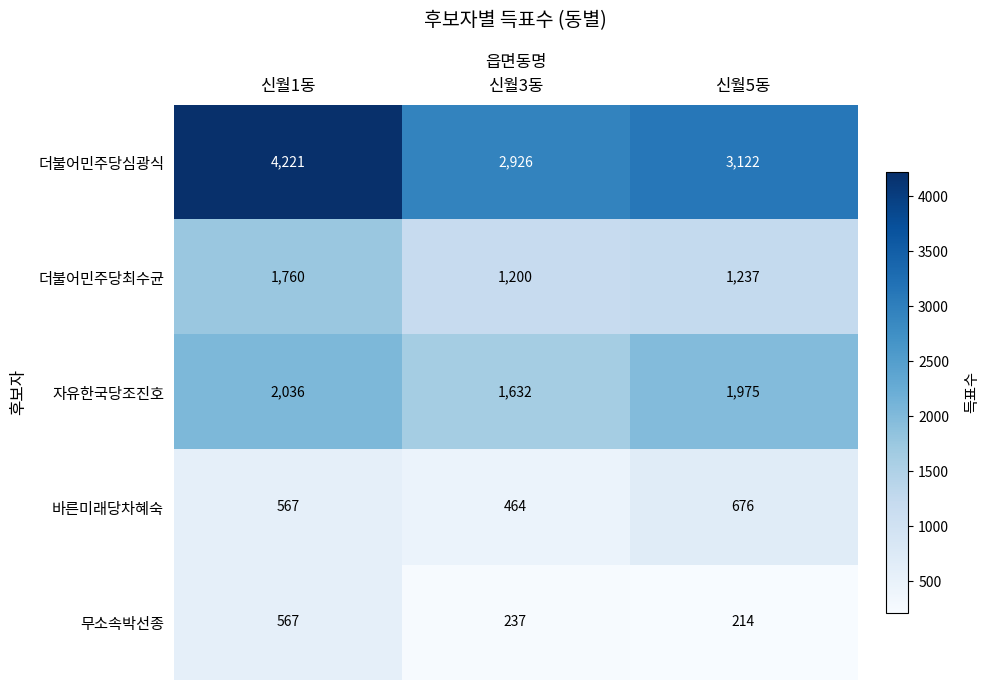

Which label corresponds to the largest value in the chart?

신월1동